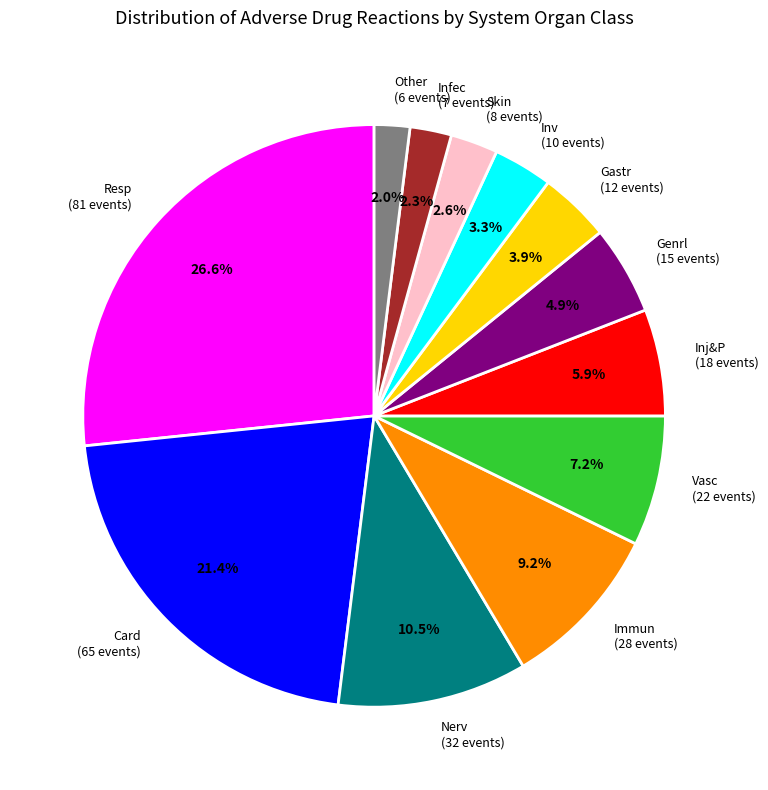

How many segments does this pie chart have?

12